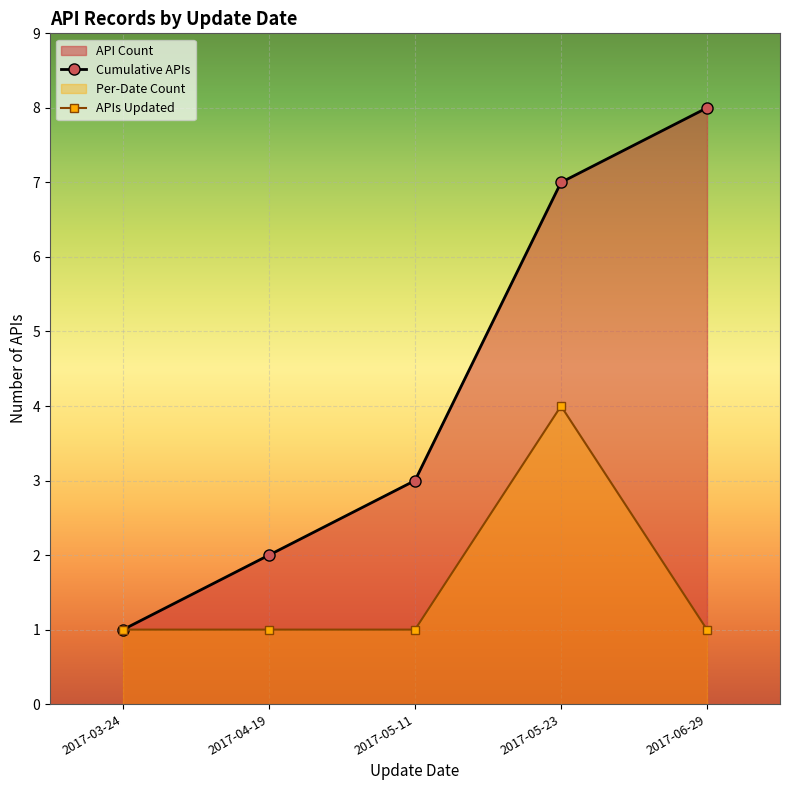

What is the label of the 2nd point from the right?

2017-05-23